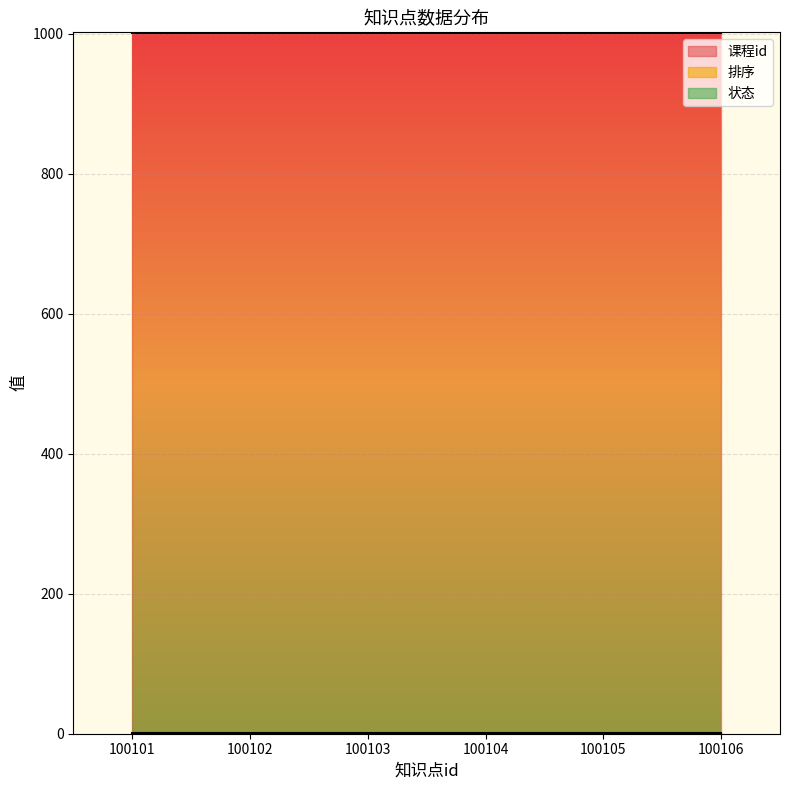

What are all the series names shown in the legend?

课程id, 排序, 状态